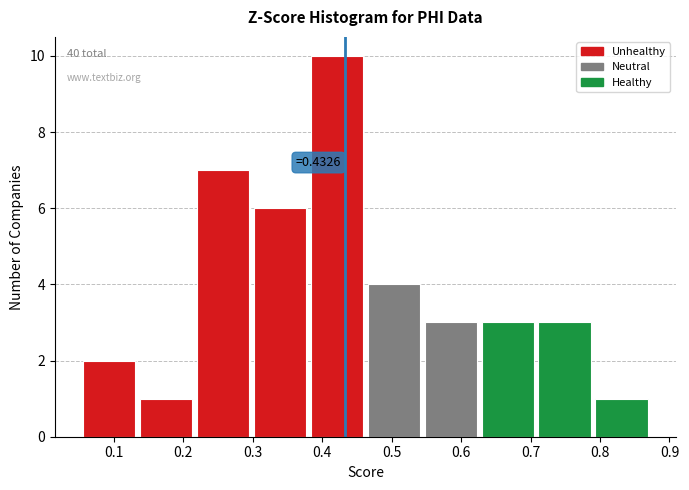

Which range on the x-axis has the tallest bar?

0.38 to 0.46